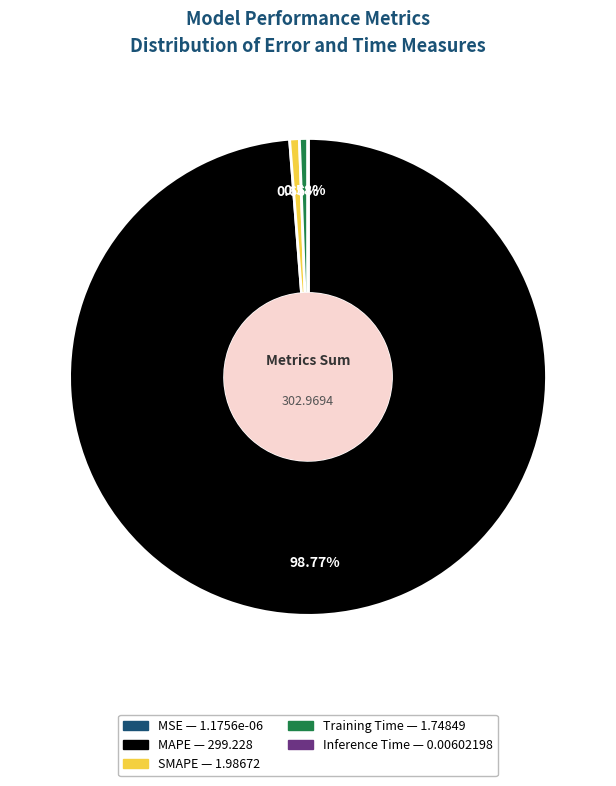

Does MAPE account for over 50% of the chart?

Yes